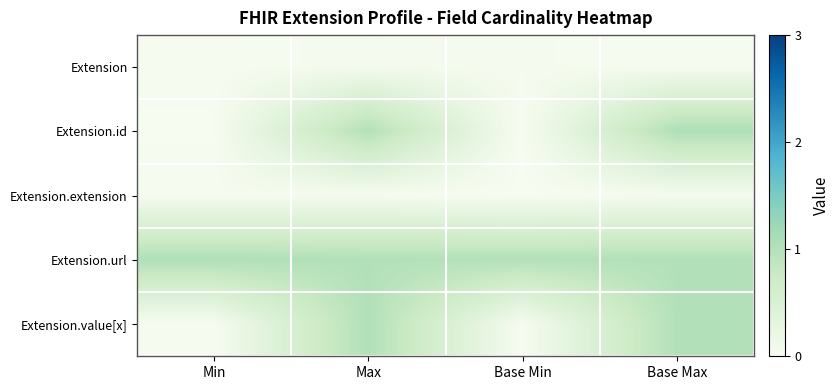

Reading right to left, what are all the values shown in this chart?

Extension: Base Max=0.0	Base Min=0.0	Max=0.0	Min=0.0
Extension.id: Base Max=1.0	Base Min=0.0	Max=1.0	Min=0.0
Extension.extension: Base Max=0.0	Base Min=0.0	Max=0.0	Min=0.0
Extension.url: Base Max=1.0	Base Min=1.0	Max=1.0	Min=1.0
Extension.value[x]: Base Max=1.0	Base Min=0.0	Max=1.0	Min=0.0